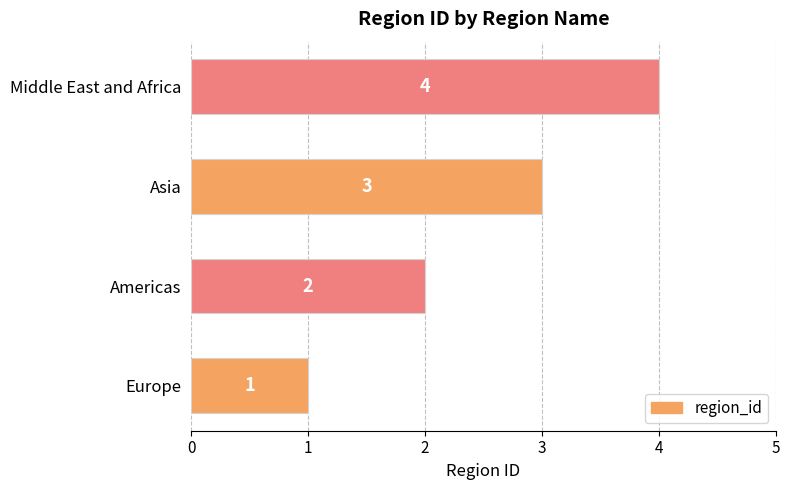

Approximately how many times larger is the value at Asia compared to Americas?

1.5